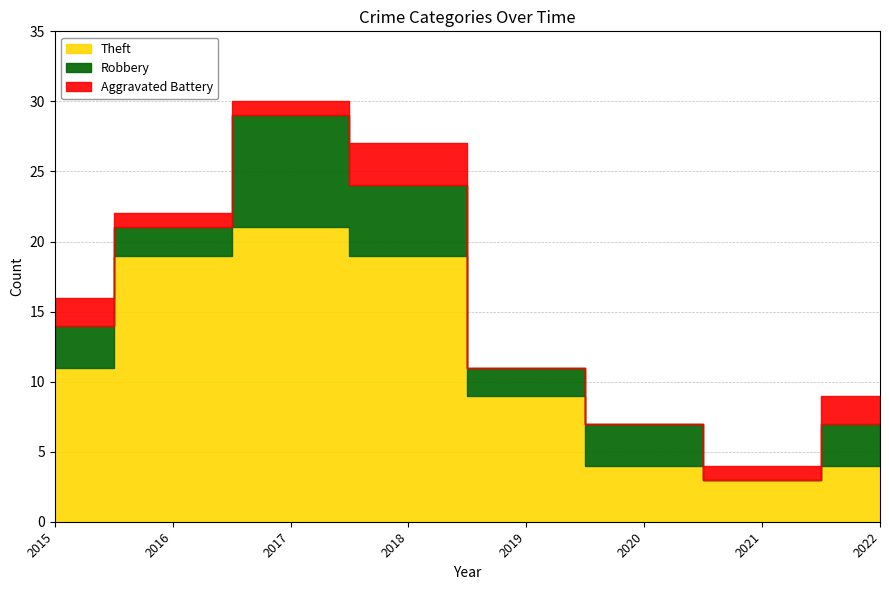

At which category does the chart reach its minimum across all series?

2021